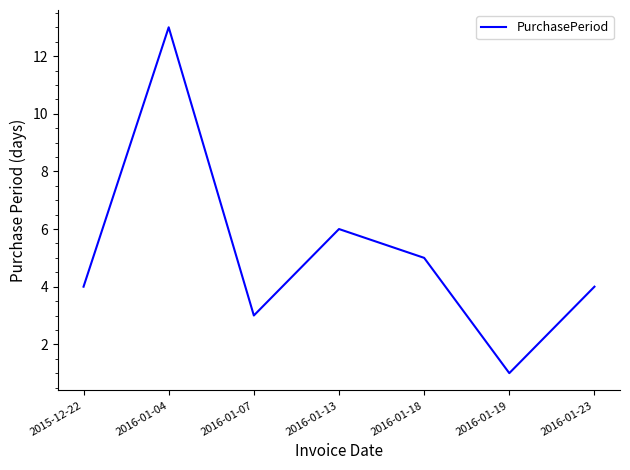

What is the difference between the maximum and second lowest values?

10